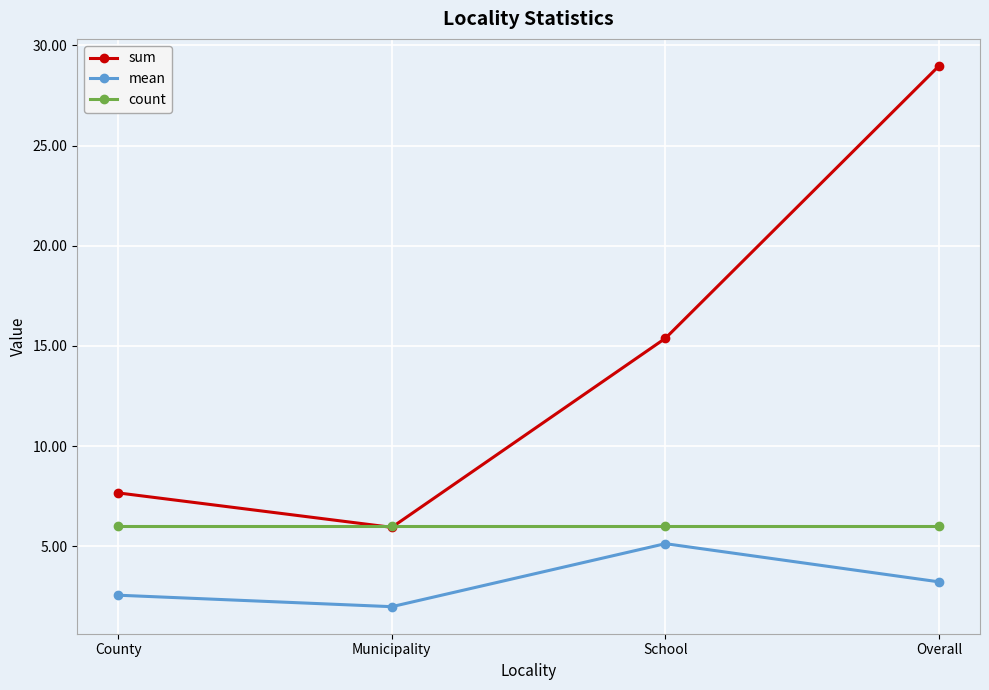

Reading right to left, transcribe all the data shown in this chart.

sum: 29.0	15.4	5.9	7.7
mean: 3.2	5.1	2.0	2.6
count: 6.0	6.0	6.0	6.0